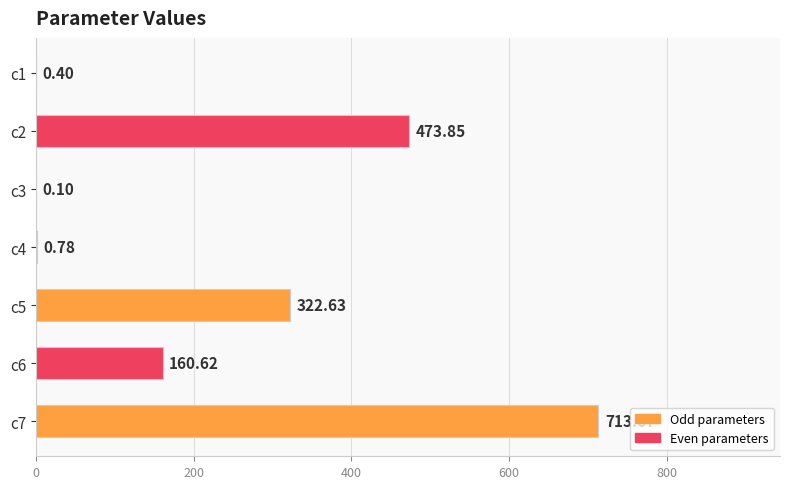

What is the ratio of the value at c2 to the value at c7?

0.7